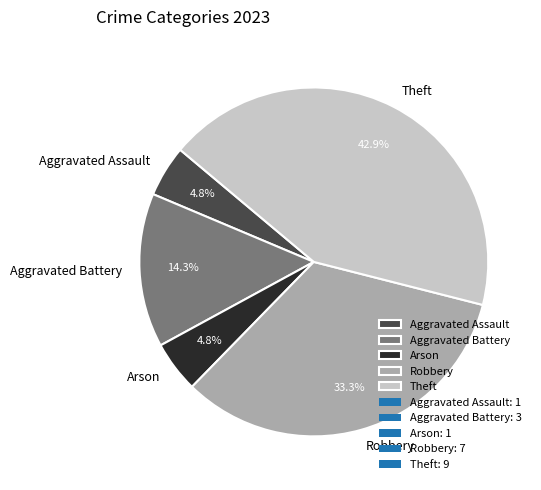

Count the number of slices in the pie.

5